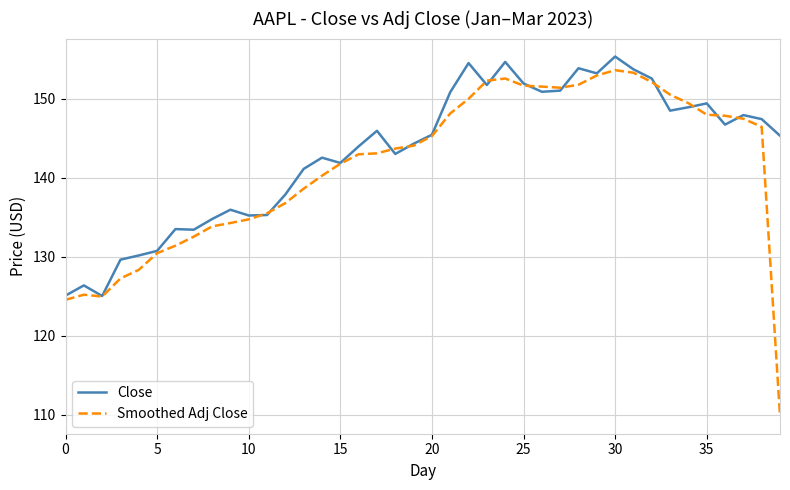

Which series has the largest range (max minus min)?

Smoothed Adj Close